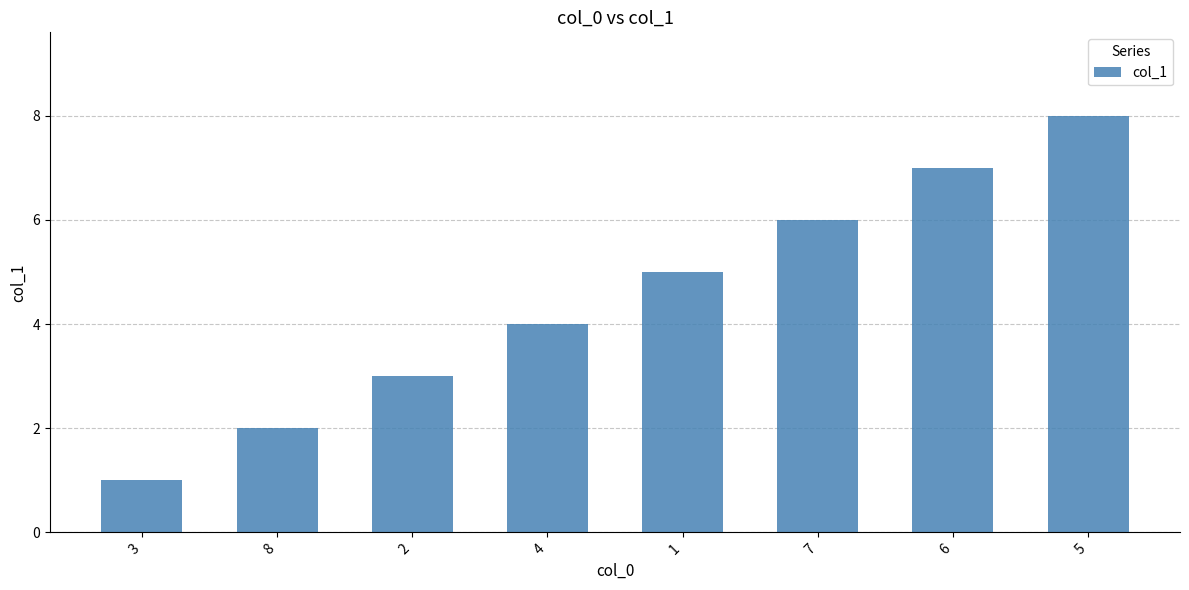

List the labels in order of value, smallest first.

3, 8, 2, 4, 1, 7, 6, 5